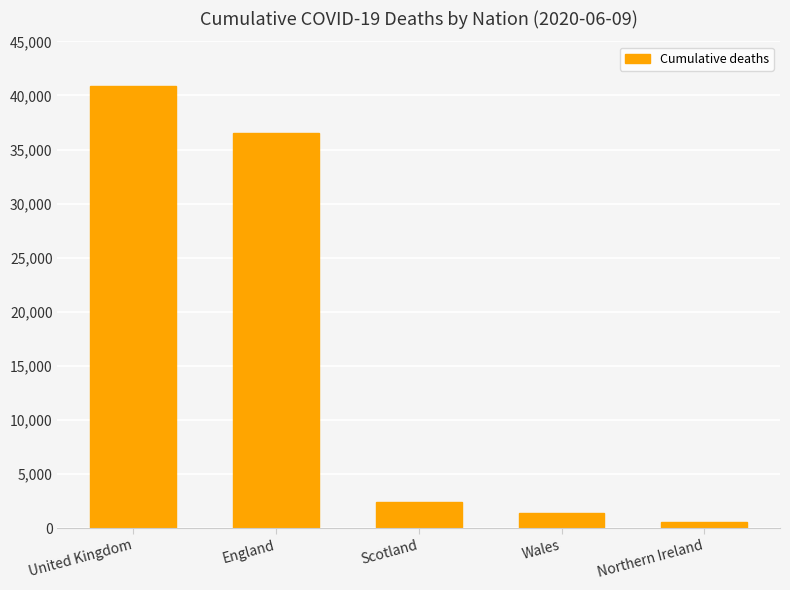

What is the smallest value displayed?

537